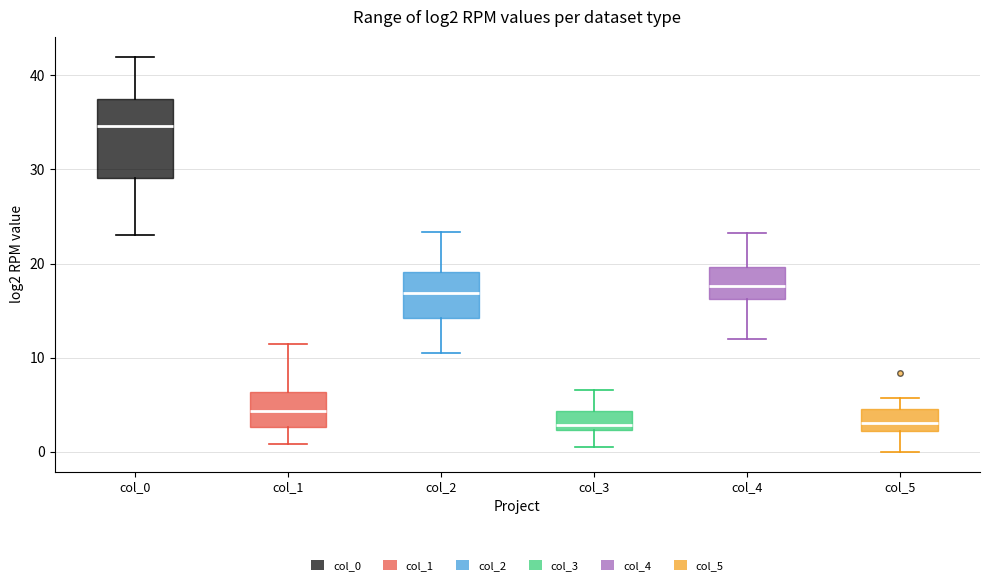

Reading left to right, transcribe this box plot: for each box, give where its median line is, the range the box spans, and where its two whiskers end, as read against the y-axis. The values are not printed on the chart, so give them approximately, as read against the axis.

col_0: median 35, box 29 to 38, whiskers 23 to 42
col_1: median 4, box 3 to 6, whiskers 1 to 11
col_2: median 17, box 14 to 19, whiskers 11 to 23
col_3: median 3, box 2 to 4, whiskers 0 to 7
col_4: median 18, box 16 to 20, whiskers 12 to 23
col_5: median 3, box 2 to 5, whiskers 0 to 6